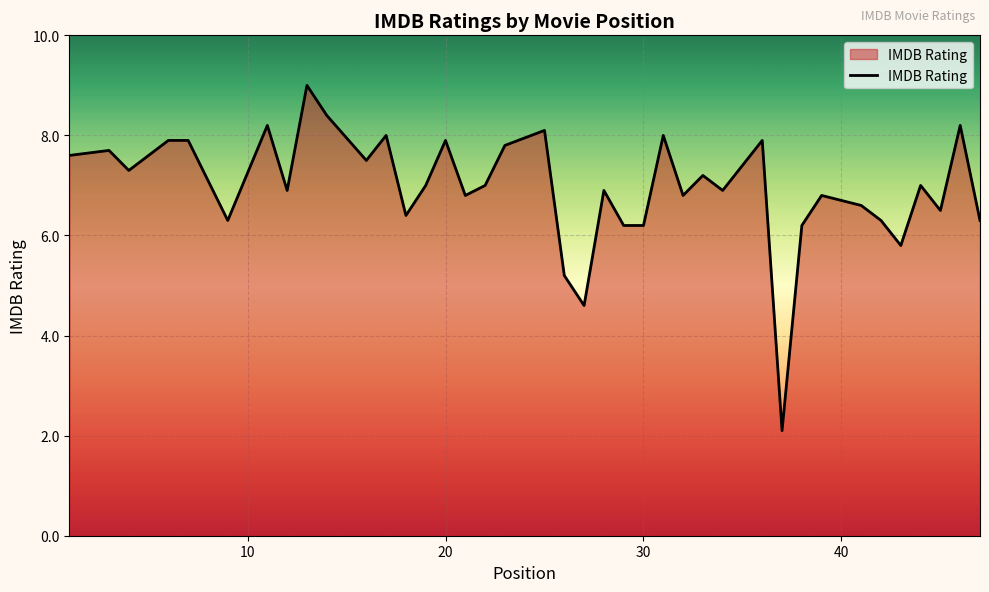

What is the smallest value displayed?

2.1